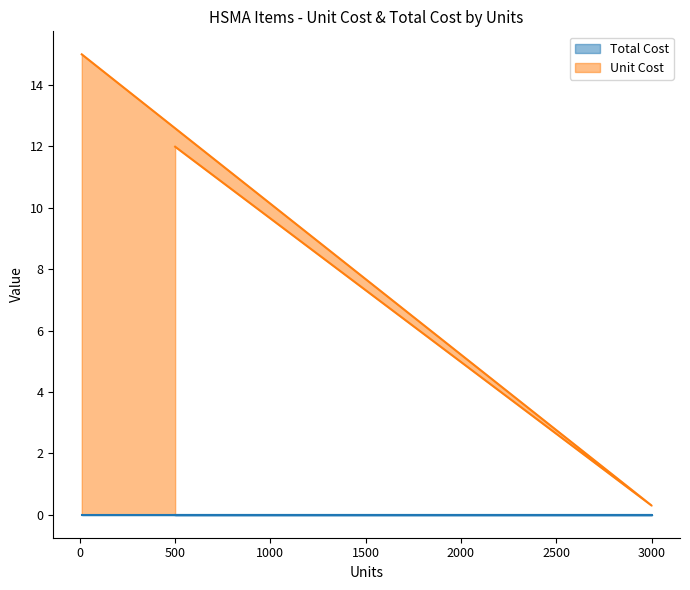

What is the difference between the highest and lowest values at 500?

12.0